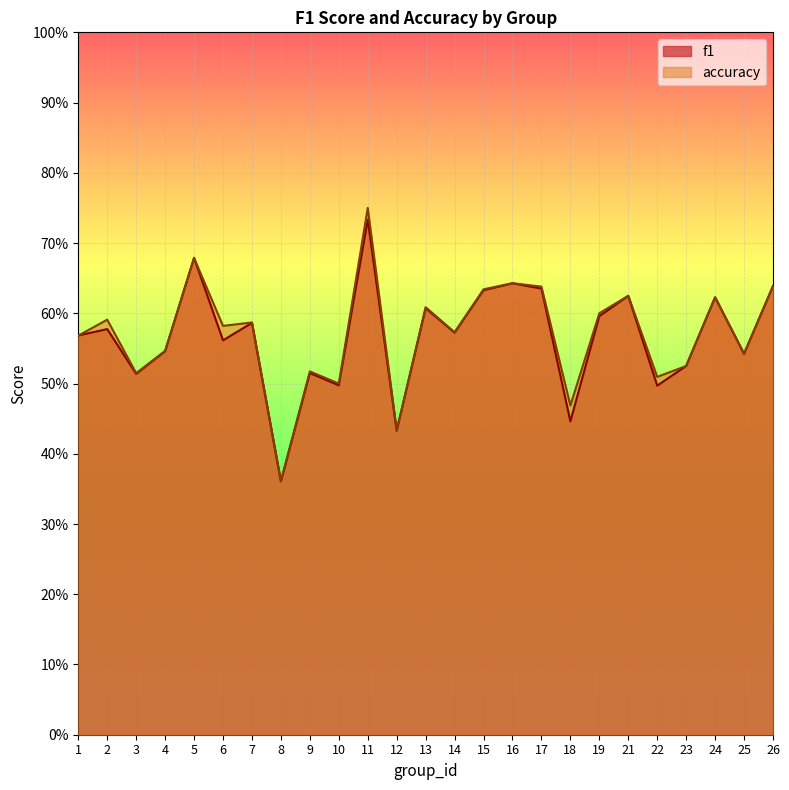

Is the value of f1 at 1 greater than the value of accuracy at 18?

Yes